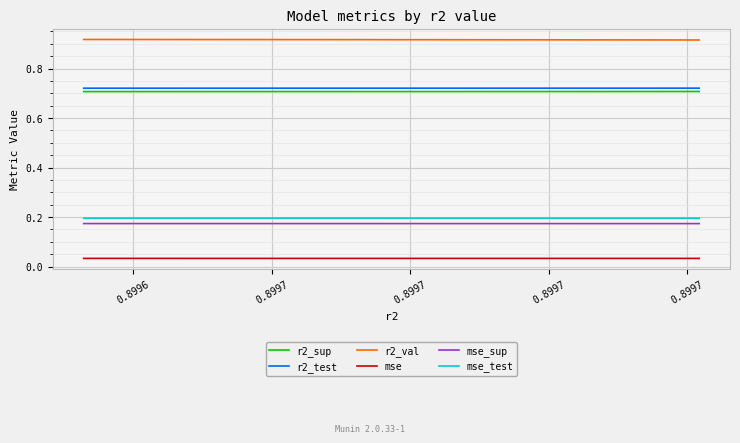

True or false: mse_test and r2_test intersect in this chart.

False